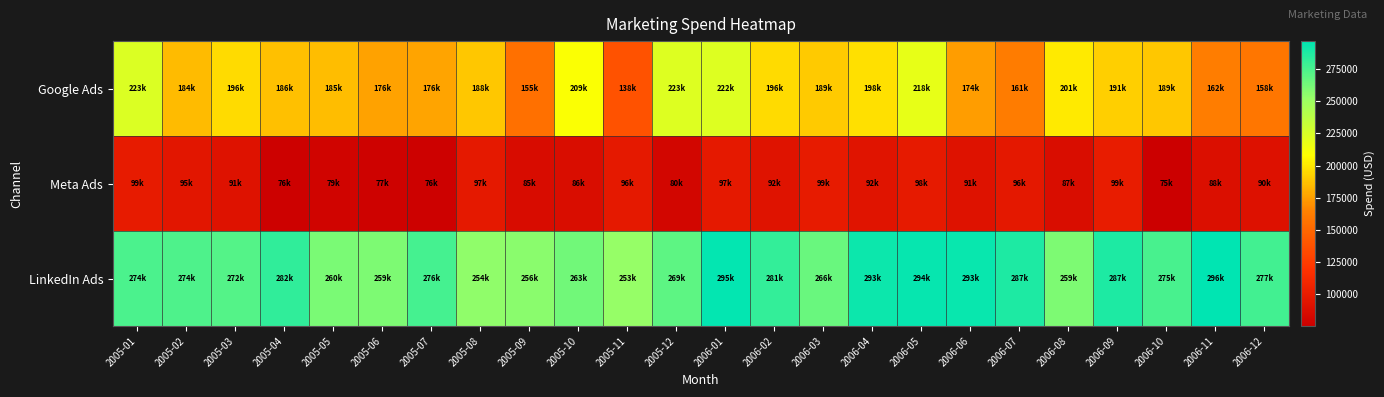

What is the total value across all series at 2005-05?

525357